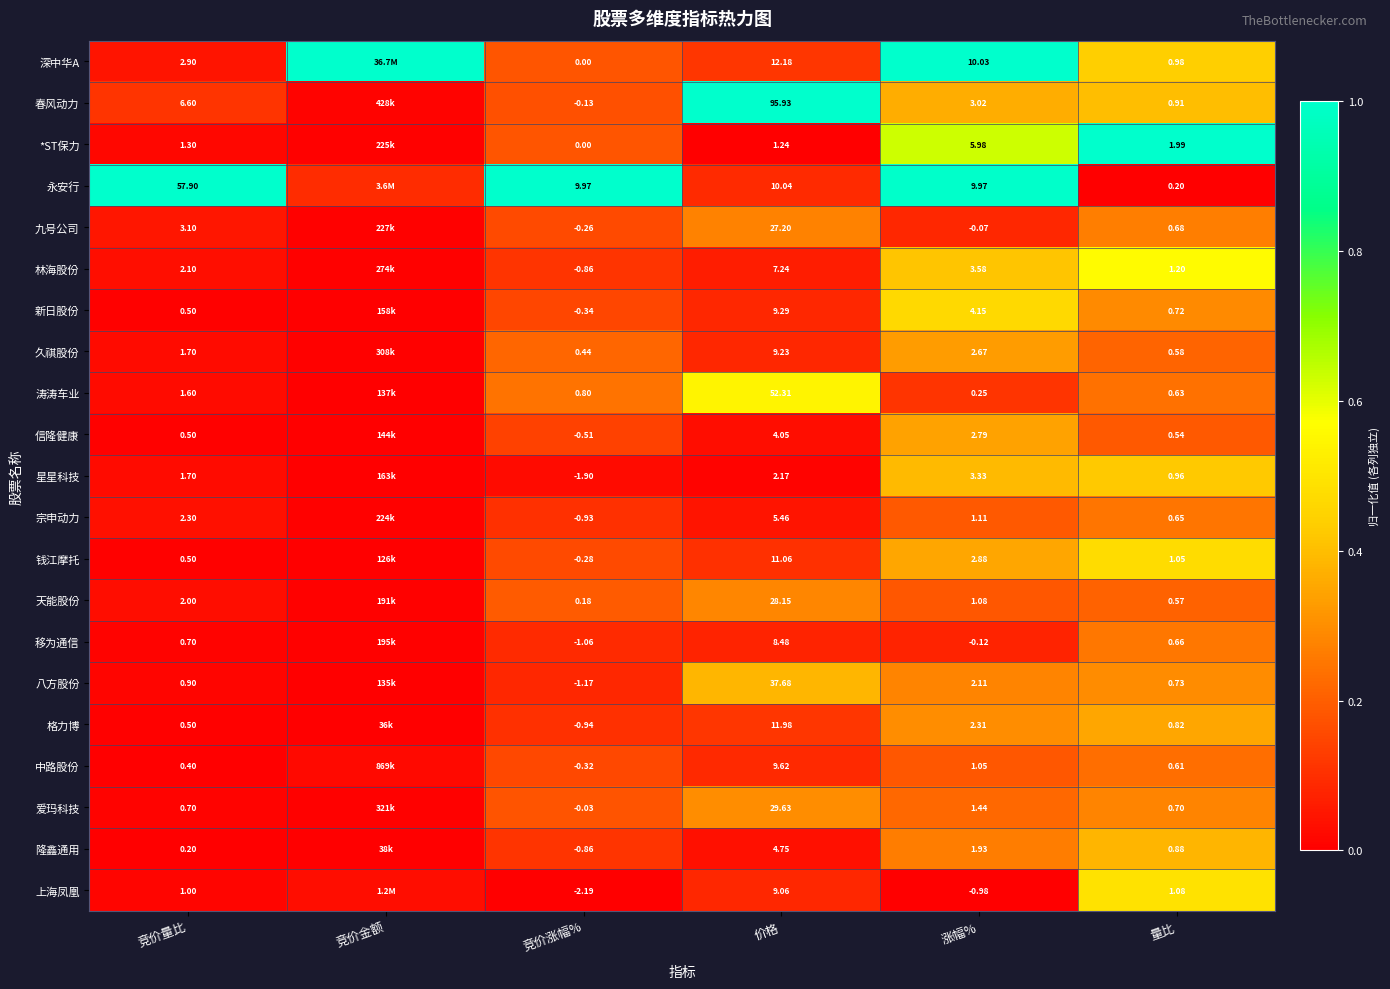

Which series changed the most between 价格 and 涨幅%?

春风动力